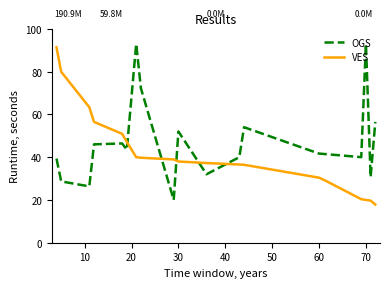

Rank the series by their average value, from highest to lowest.

OGS, VES